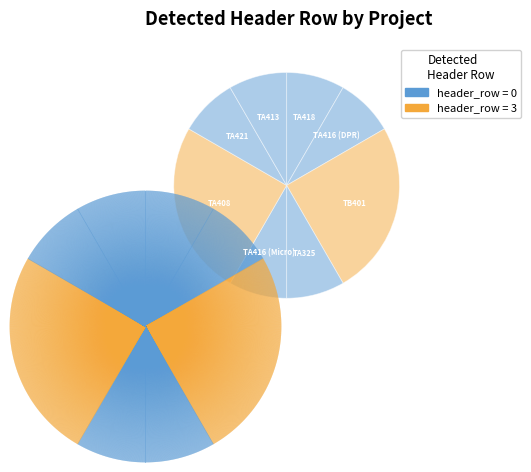

Is there a majority slice in this chart?

No